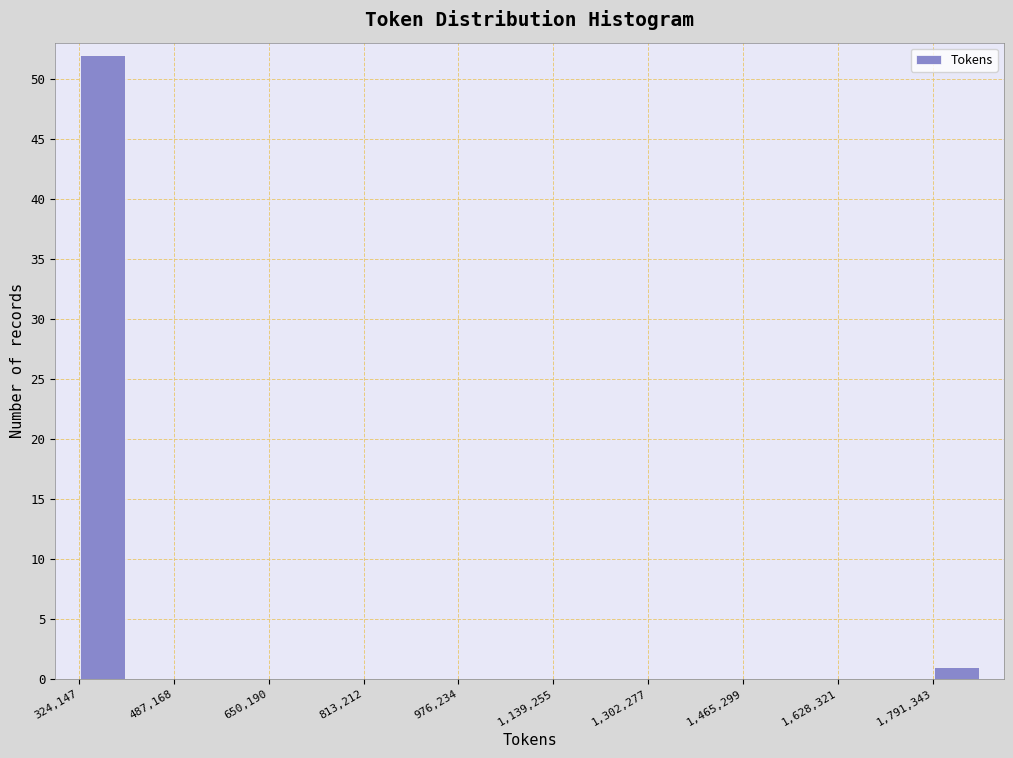

Reading left to right, transcribe this chart: for each bar, give the range it covers on the x-axis and its height. Neither the bar edges nor the heights are printed on the chart, so give them approximately, as read against the axes.

320000 to 400000: 52
400000 to 480000: 0
480000 to 560000: 0
560000 to 660000: 0
660000 to 740000: 0
740000 to 820000: 0
820000 to 900000: 0
900000 to 980000: 0
980000 to 1060000: 0
1060000 to 1140000: 0
1140000 to 1220000: 0
1220000 to 1300000: 0
1300000 to 1380000: 0
1380000 to 1460000: 0
1460000 to 1540000: 0
1540000 to 1620000: 0
1620000 to 1700000: 0
1700000 to 1800000: 0
1800000 to 1880000: 1